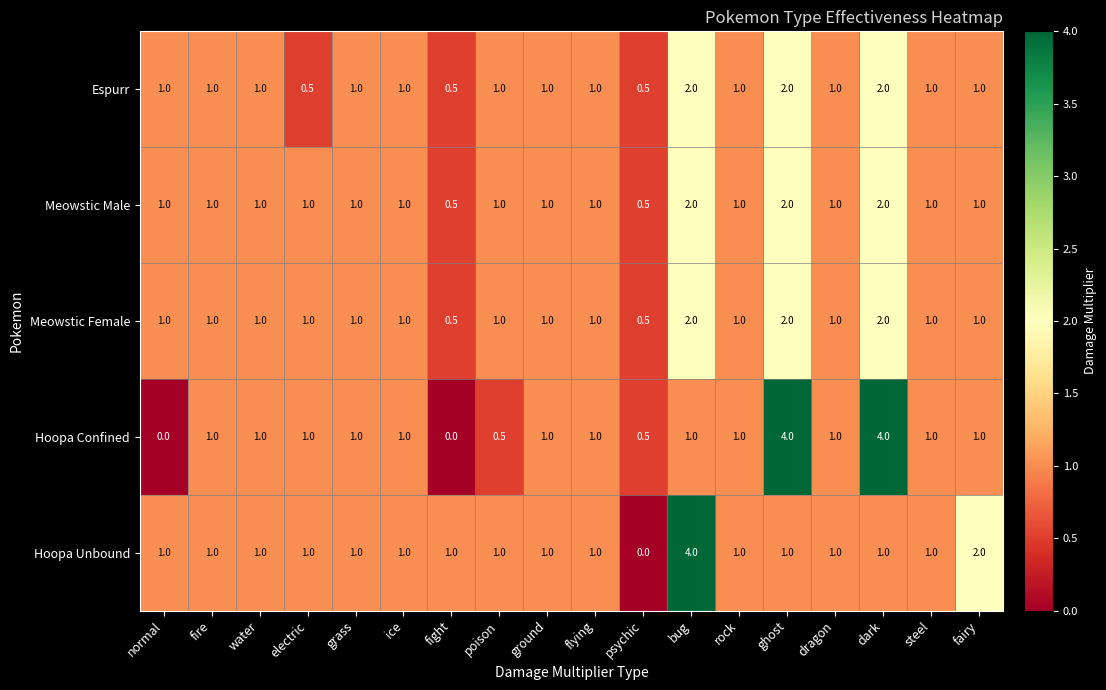

The value of Meowstic Female at dark is 3.5. True or false?

False